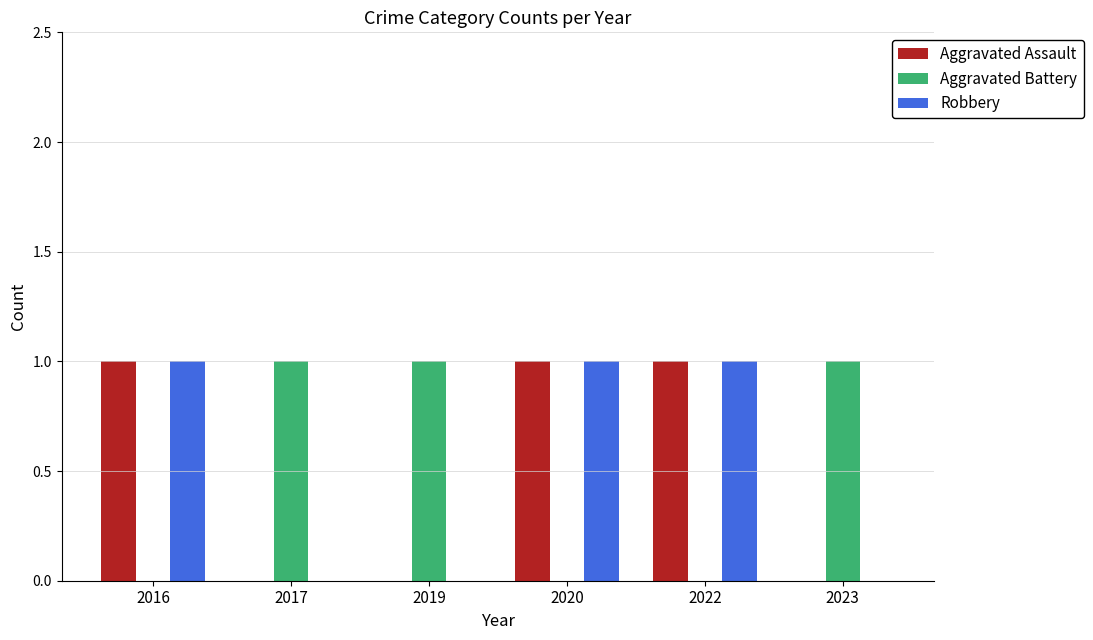

The value of Aggravated Battery at 2019 is 1. True or false?

True